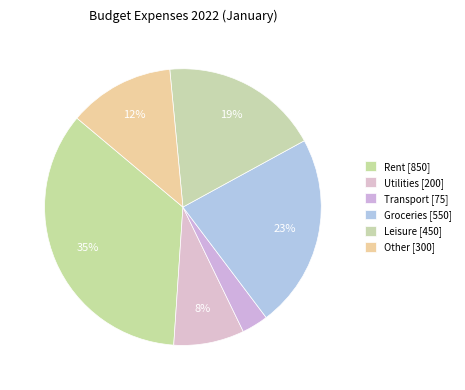

Count the number of slices in the pie.

6